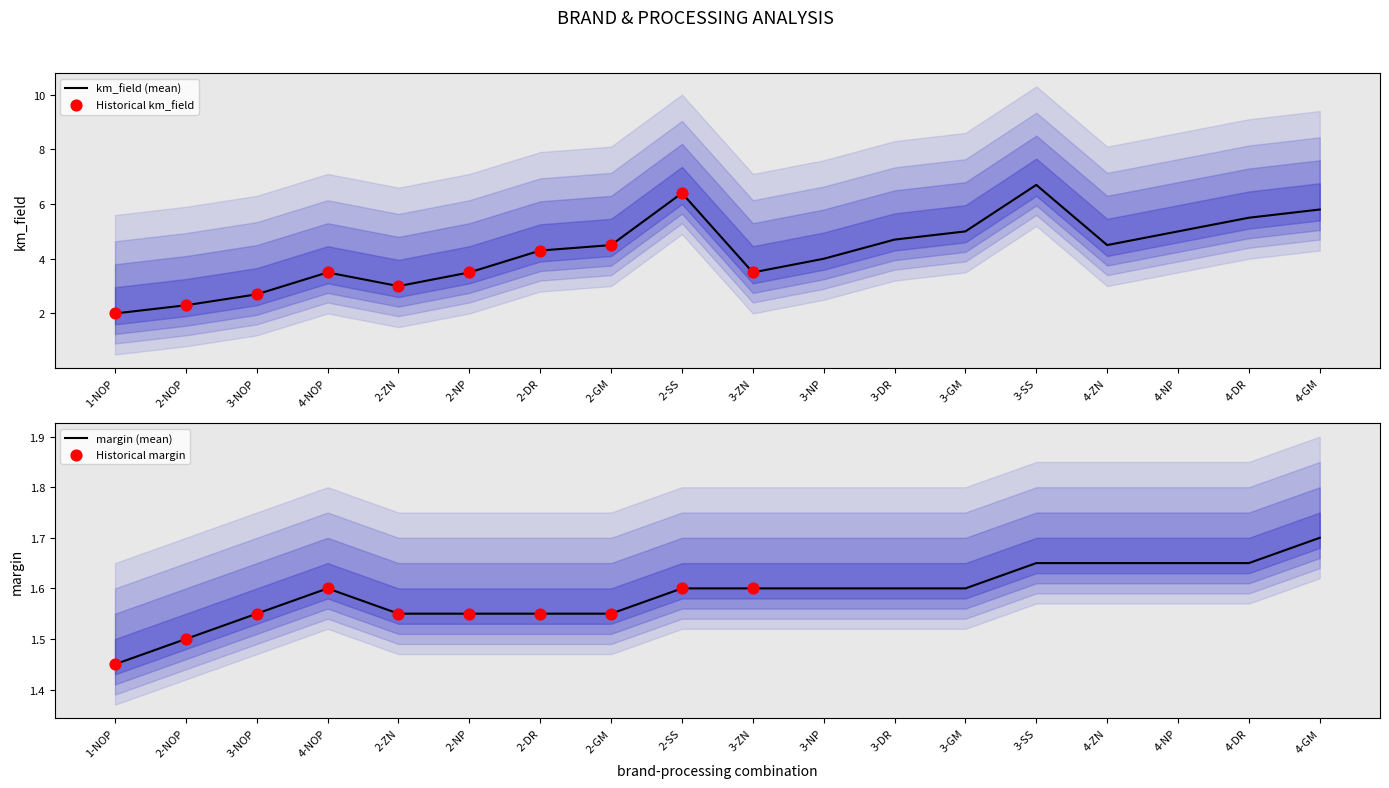

Which series has the largest total across all categories?

km_field